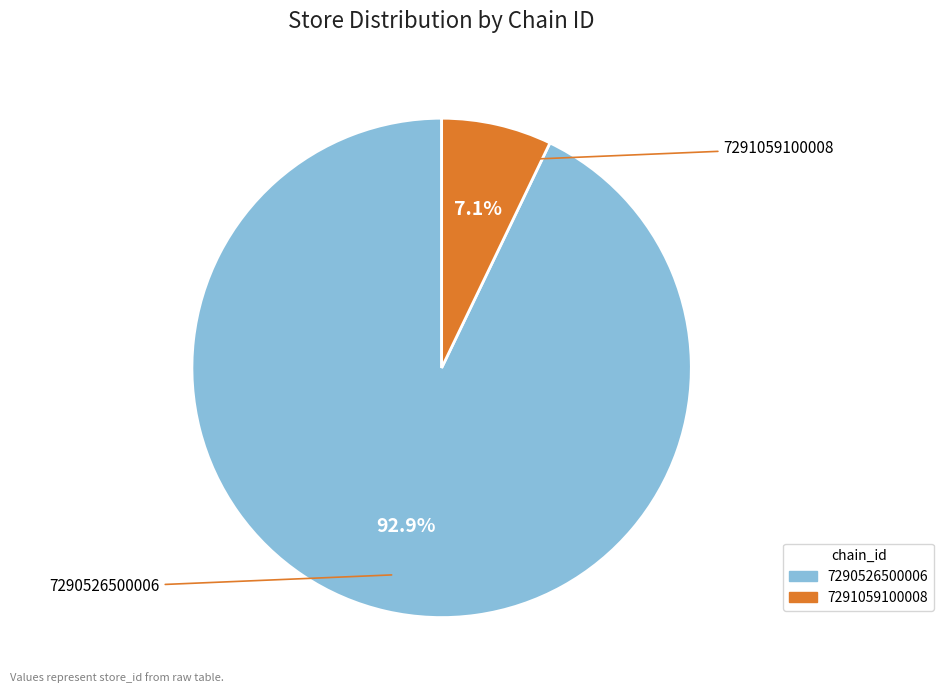

Which slice is the smallest?

7291059100008